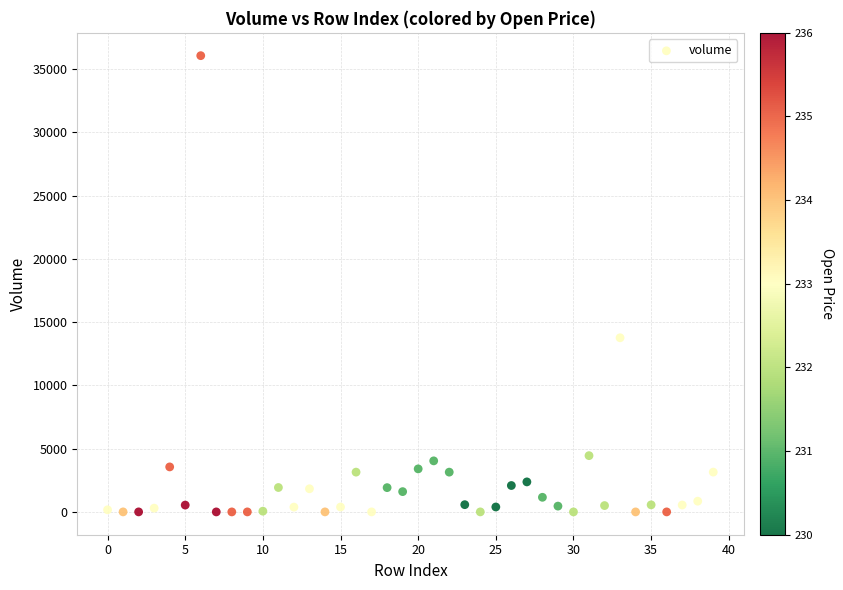

What is the range of Y values (max minus min)?

36052.0